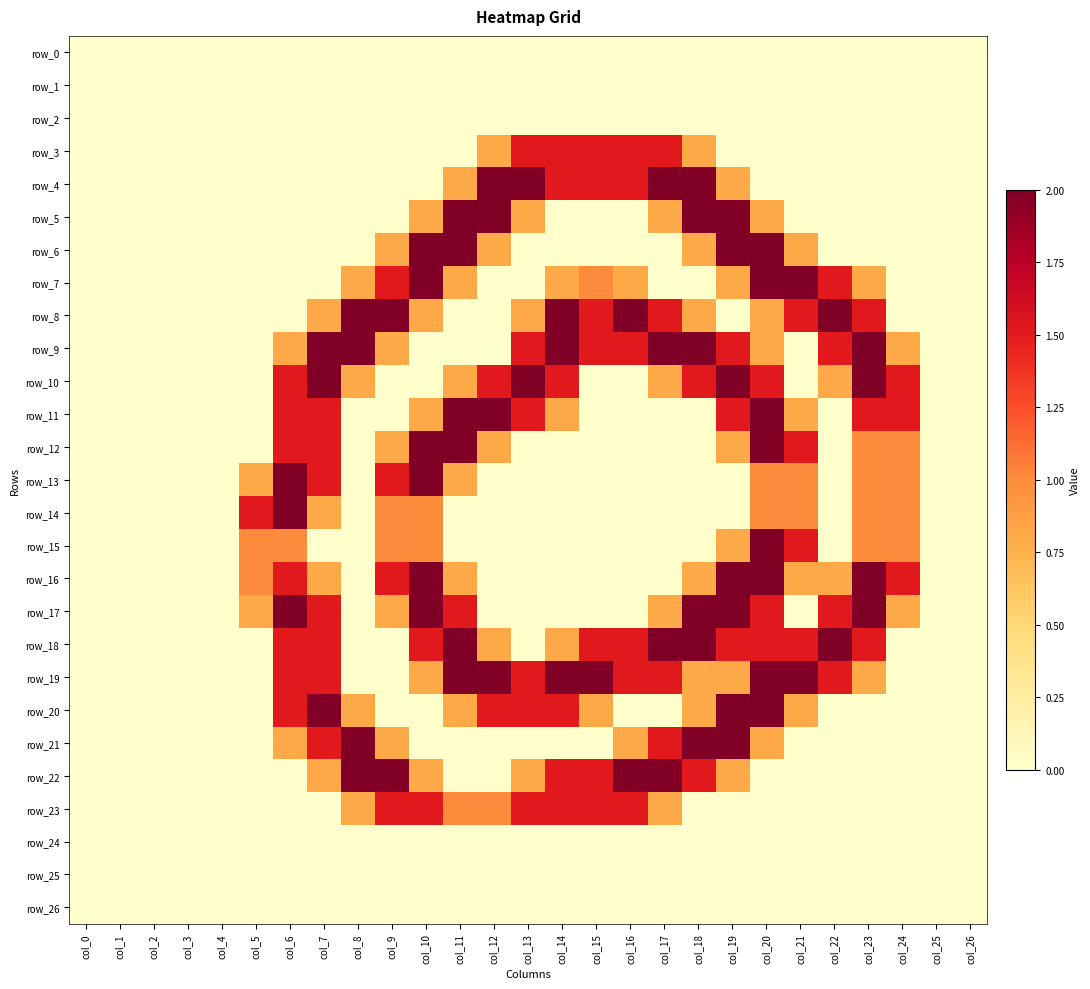

Rank the series at col_21 from highest to lowest value.

row_7, row_19, row_8, row_12, row_15, row_18, row_13, row_14, row_6, row_11, row_16, row_20, row_0, row_1, row_2, row_3, row_4, row_5, row_9, row_10, row_17, row_21, row_22, row_23, row_24, row_25, row_26